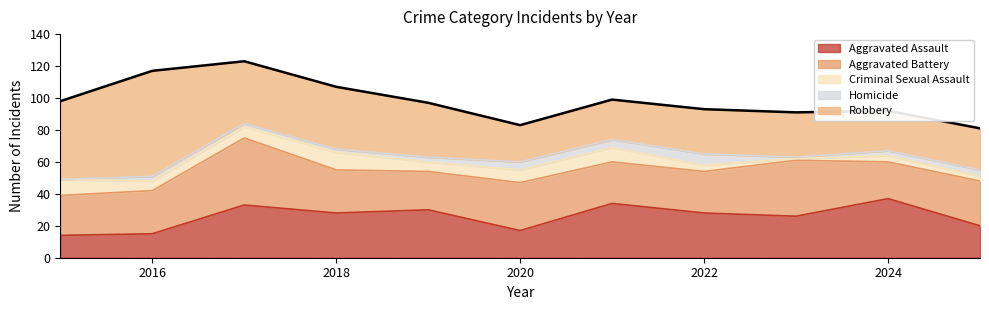

How many interior local valleys does the Homicide series have?

1